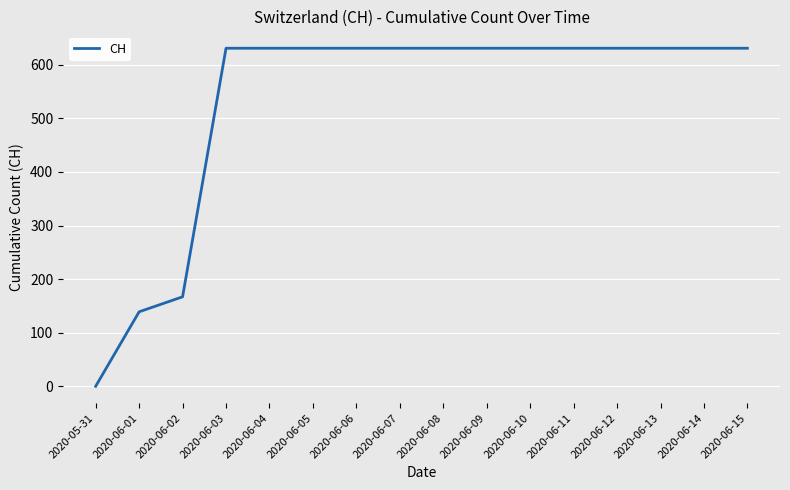

At which category does the chart reach its minimum across all series?

2020-05-31